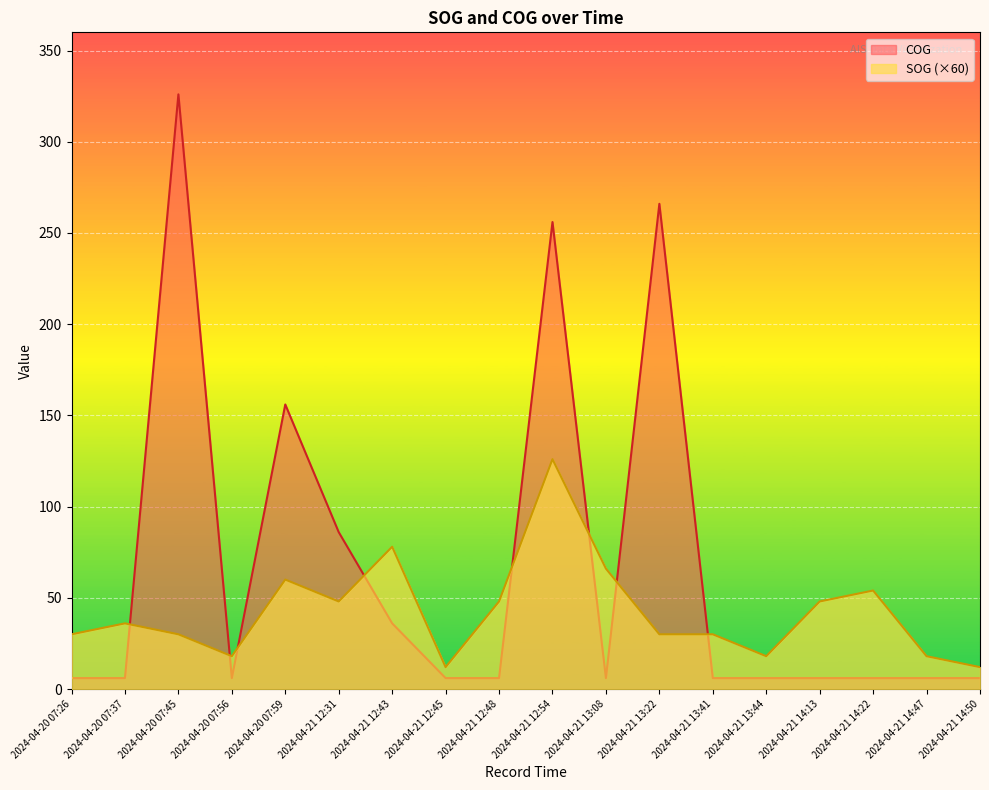

Which category has the highest value in the SOG series?

2024-04-21 12:54